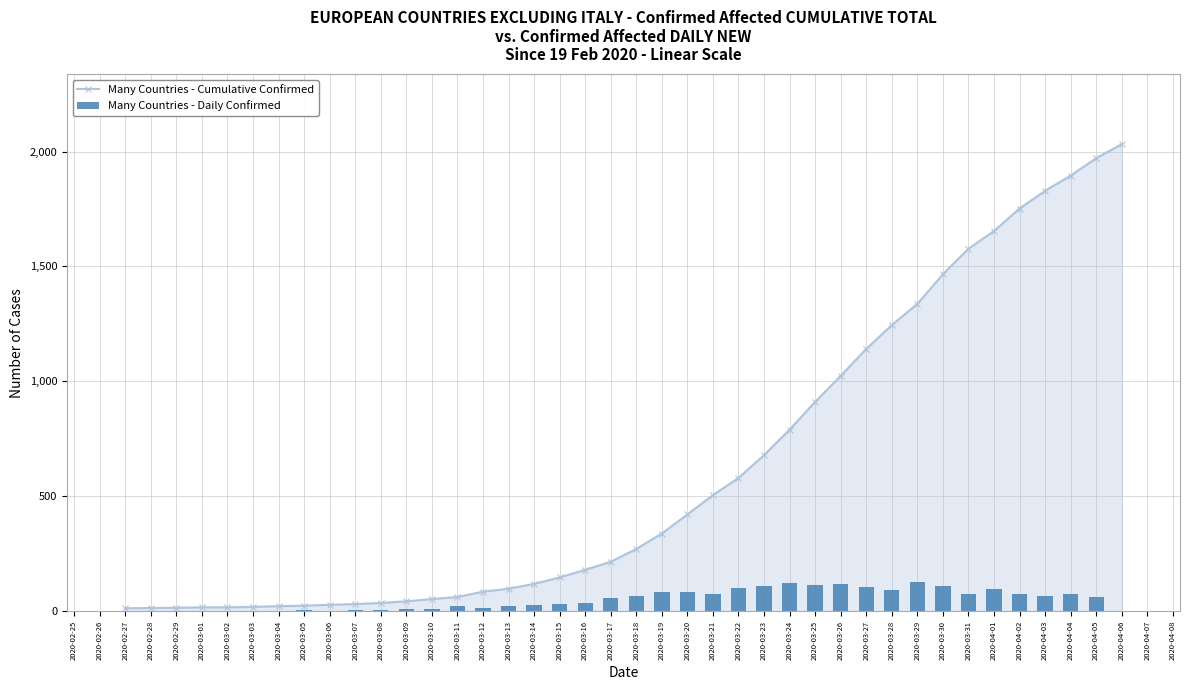

What is the difference between the maximum and minimum values in the Many Countries - Cumulative Confirmed series?

2019